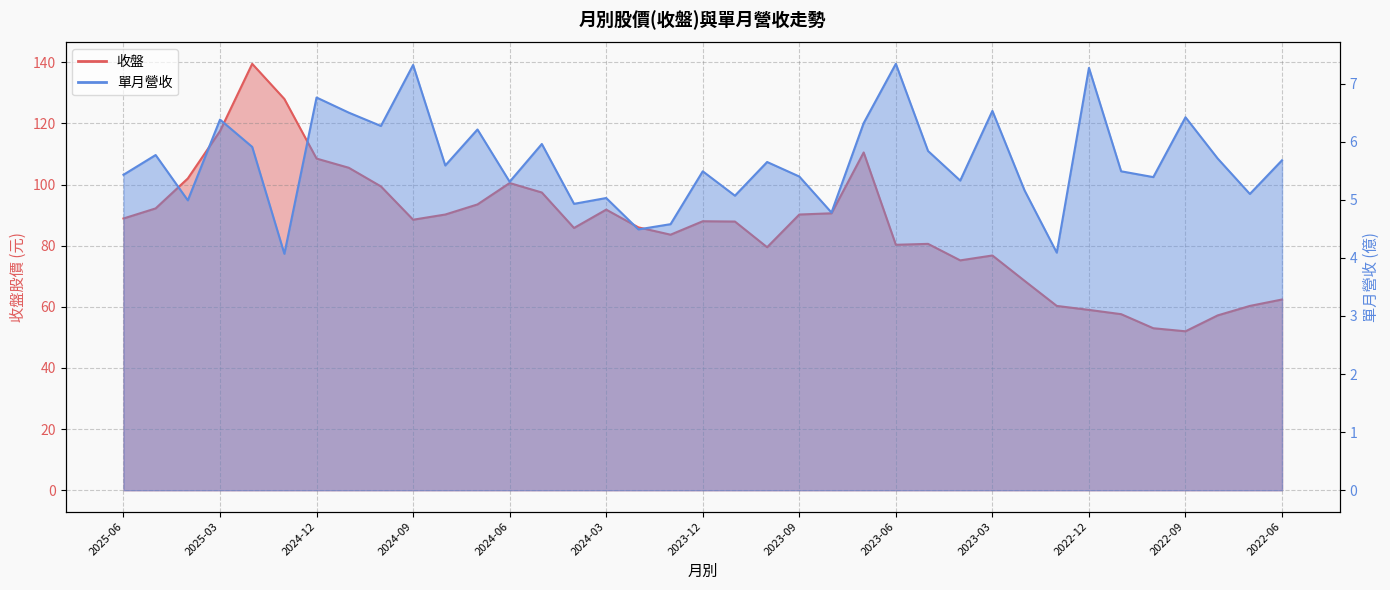

What is the difference between the 收盤 values at 2022-06 and 2024-08?

27.8